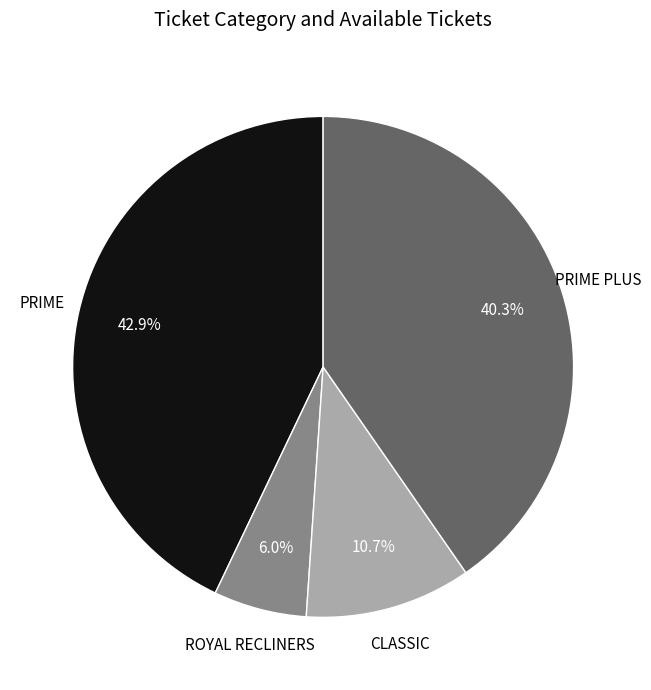

Does any single category account for the majority?

No